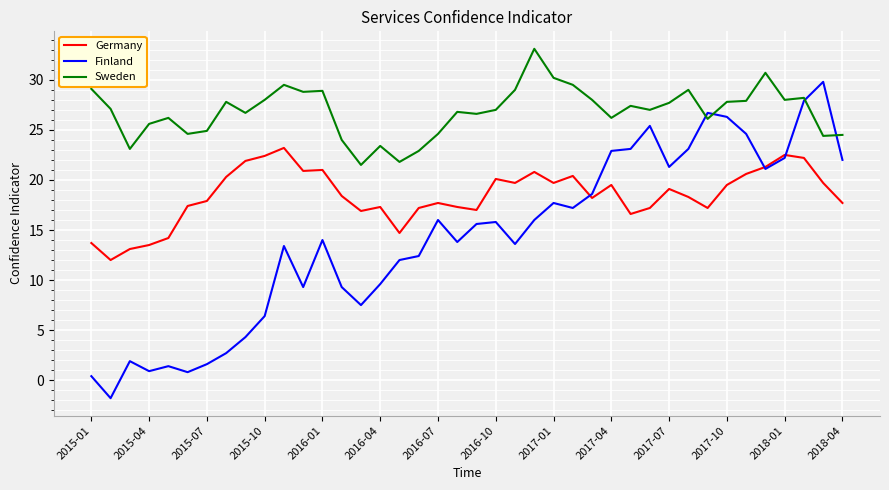

What is the maximum value shown in the chart?

33.1